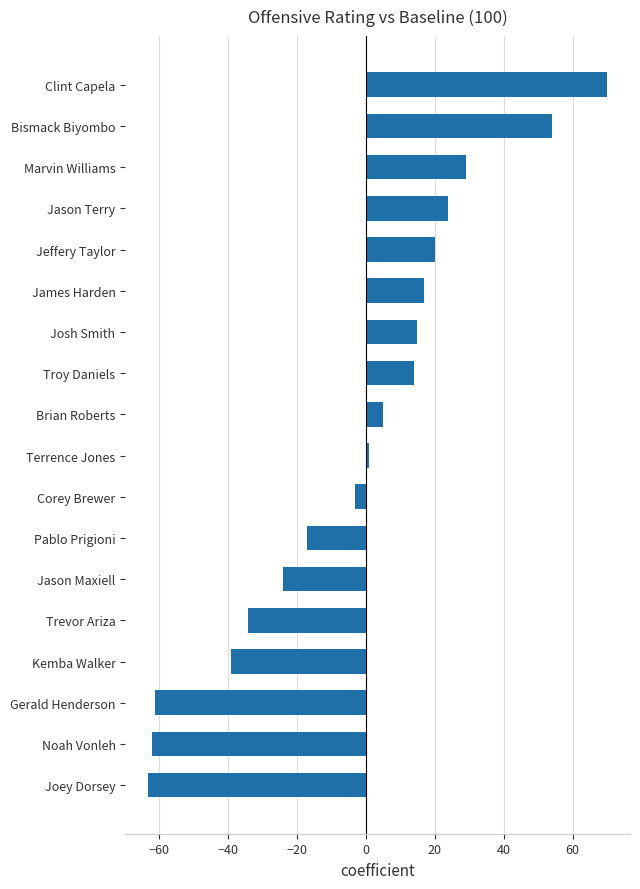

Between Corey Brewer and Noah Vonleh, which is larger?

Corey Brewer